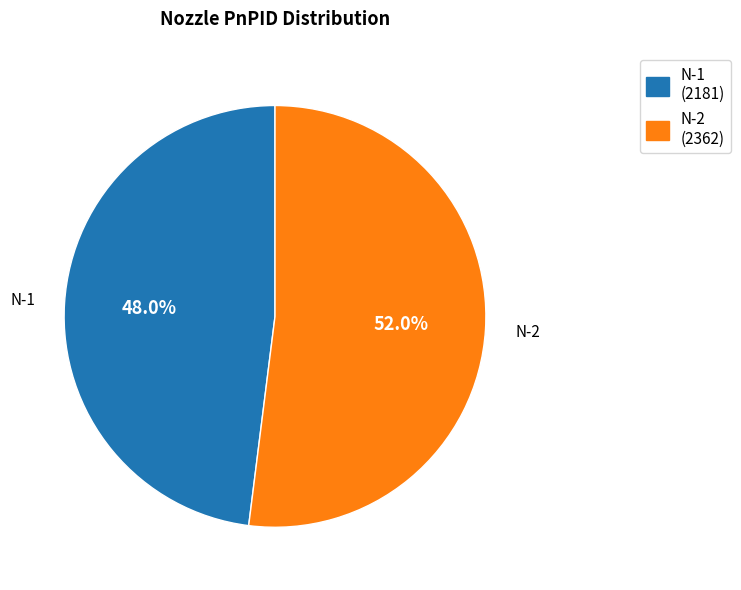

Which slice is the largest?

N-2